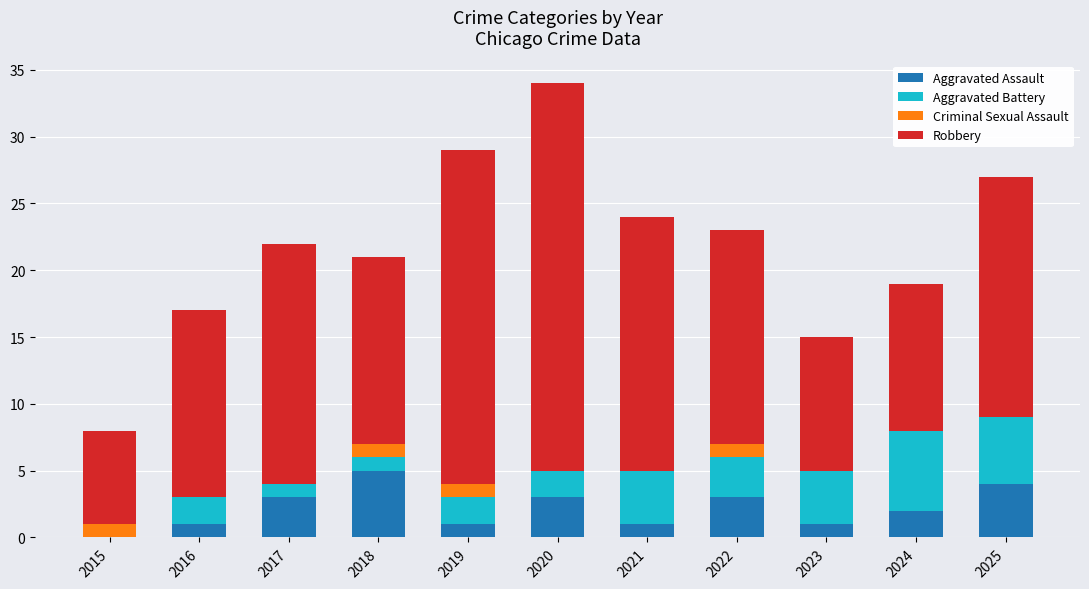

The Aggravated Assault series shows 2 at 2025. True or false?

False